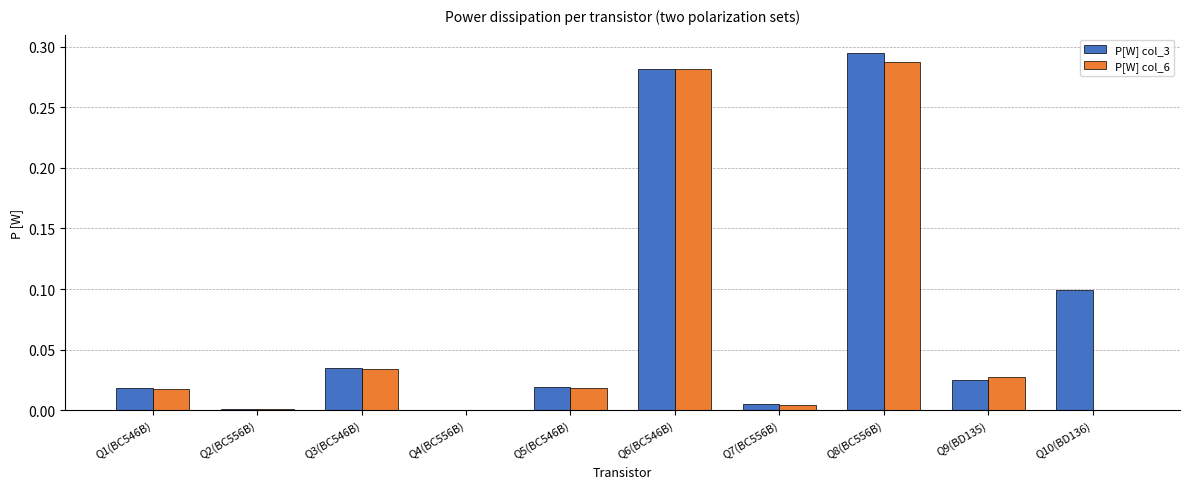

What is the sum of the P[W] col_3 values at Q8(BC556B) and Q10(BD136)?

0.4